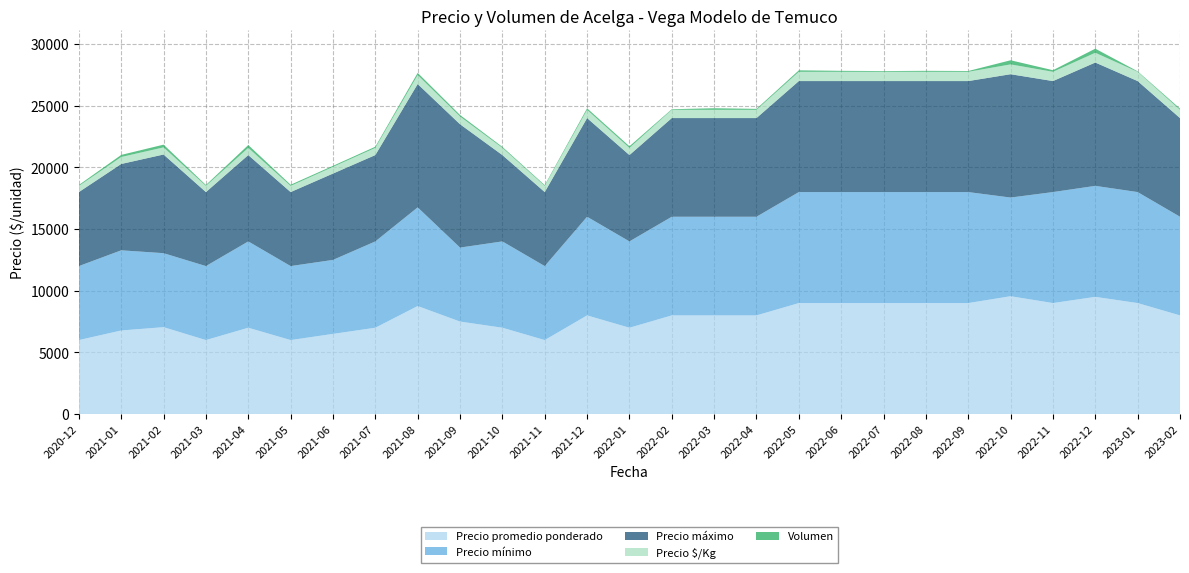

Reading left to right, transcribe all the data shown in this chart.

Precio promedio ponderado: 2020-12=6000	2021-01=6778	2021-02=7046	2021-03=6000	2021-04=7000	2021-05=6000	2021-06=6500	2021-07=7000	2021-08=8760	2021-09=7500	2021-10=7000	2021-11=6000	2021-12=8000	2022-01=7000	2022-02=8000	2022-03=8000	2022-04=8000	2022-05=9000	2022-06=9000	2022-07=9000	2022-08=9000	2022-09=9000	2022-10=9556	2022-11=9000	2022-12=9503	2023-01=9000	2023-02=8000
Precio mínimo: 2020-12=6000	2021-01=6500	2021-02=6000	2021-03=6000	2021-04=7000	2021-05=6000	2021-06=6000	2021-07=7000	2021-08=8000	2021-09=6000	2021-10=7000	2021-11=6000	2021-12=8000	2022-01=7000	2022-02=8000	2022-03=8000	2022-04=8000	2022-05=9000	2022-06=9000	2022-07=9000	2022-08=9000	2022-09=9000	2022-10=8000	2022-11=9000	2022-12=9000	2023-01=9000	2023-02=8000
Precio máximo: 2020-12=6000	2021-01=7000	2021-02=8000	2021-03=6000	2021-04=7000	2021-05=6000	2021-06=7000	2021-07=7000	2021-08=10000	2021-09=10000	2021-10=7000	2021-11=6000	2021-12=8000	2022-01=7000	2022-02=8000	2022-03=8000	2022-04=8000	2022-05=9000	2022-06=9000	2022-07=9000	2022-08=9000	2022-09=9000	2022-10=10000	2022-11=9000	2022-12=10000	2023-01=9000	2023-02=8000
Precio $/Kg: 2020-12=500	2021-01=565	2021-02=579	2021-03=500	2021-04=583	2021-05=500	2021-06=542	2021-07=583	2021-08=730	2021-09=625	2021-10=583	2021-11=500	2021-12=667	2022-01=583	2022-02=667	2022-03=667	2022-04=667	2022-05=750	2022-06=750	2022-07=750	2022-08=750	2022-09=750	2022-10=796	2022-11=750	2022-12=793	2023-01=750	2023-02=667
Volumen: 2020-12=75	2021-01=170	2021-02=220	2021-03=75	2021-04=230	2021-05=95	2021-06=85	2021-07=95	2021-08=175	2021-09=125	2021-10=80	2021-11=65	2021-12=125	2022-01=130	2022-02=50	2022-03=130	2022-04=80	2022-05=120	2022-06=80	2022-07=60	2022-08=80	2022-09=65	2022-10=335	2022-11=130	2022-12=330	2023-01=40	2023-02=100